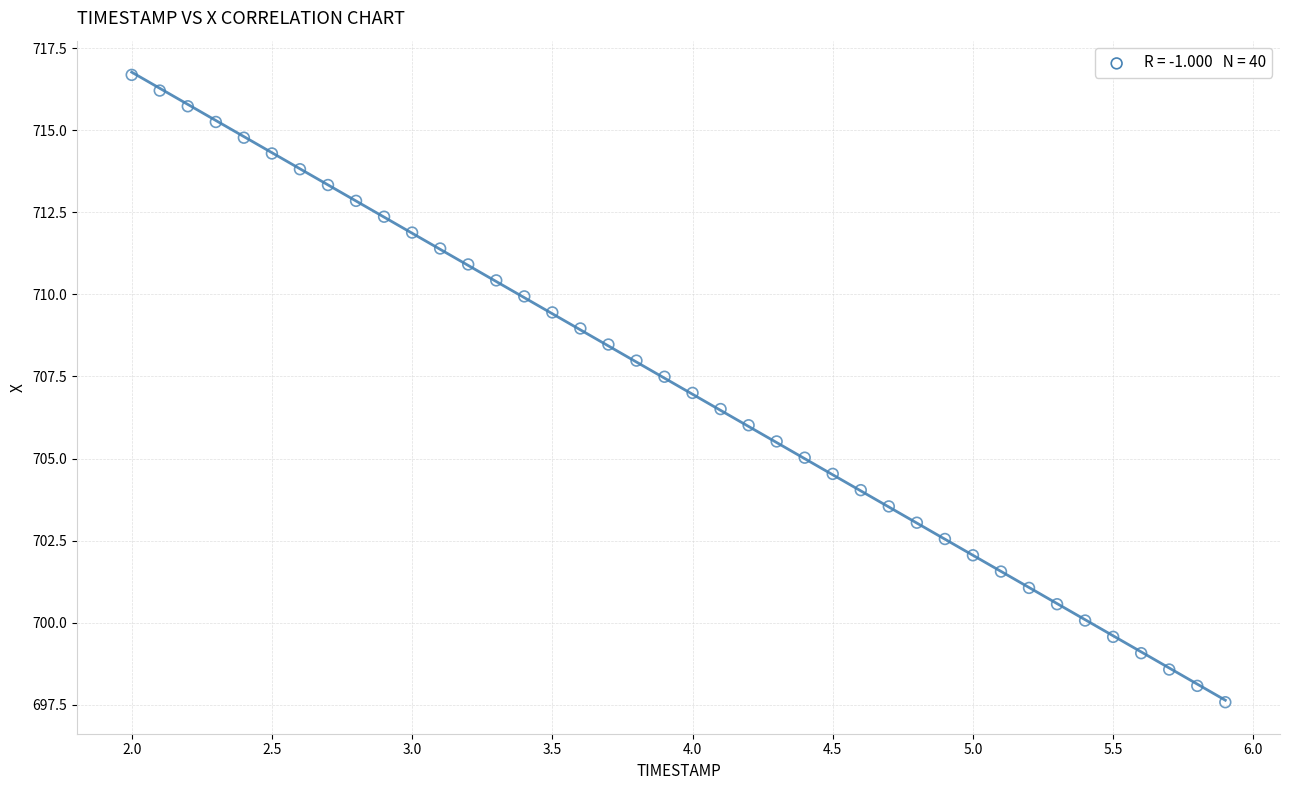

What is the range of Y values (max minus min)?

19.1